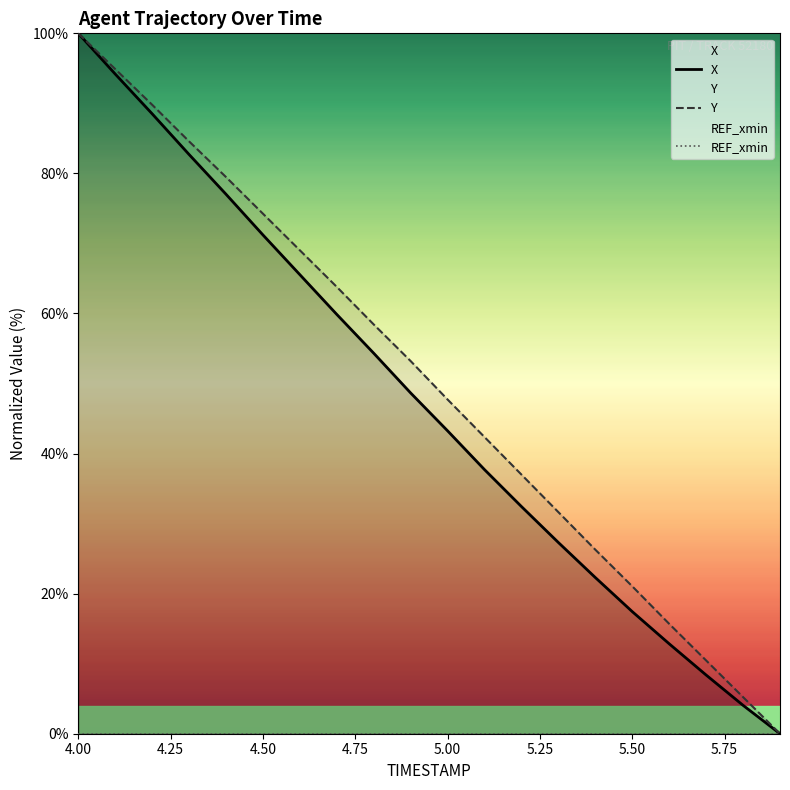

How many data points in Y are less than 53?

10